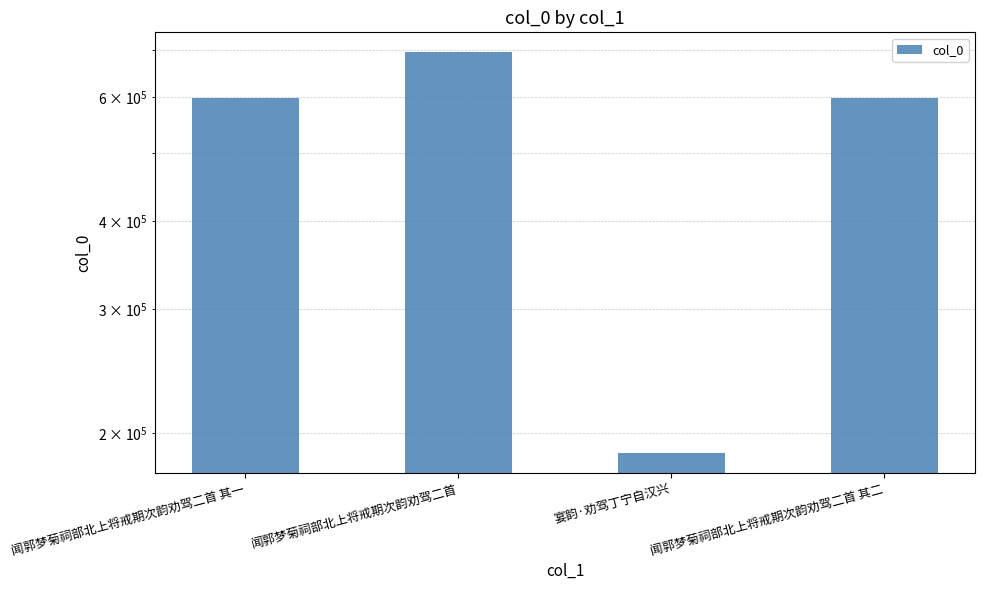

Reading left to right, transcribe all the data shown in this chart.

闻郭梦菊祠部北上将戒期次韵劝驾二首 其一=598511	闻郭梦菊祠部北上将戒期次韵劝驾二首=694937	宴韵·劝驾丁宁自汉兴=187598	闻郭梦菊祠部北上将戒期次韵劝驾二首 其二=598512